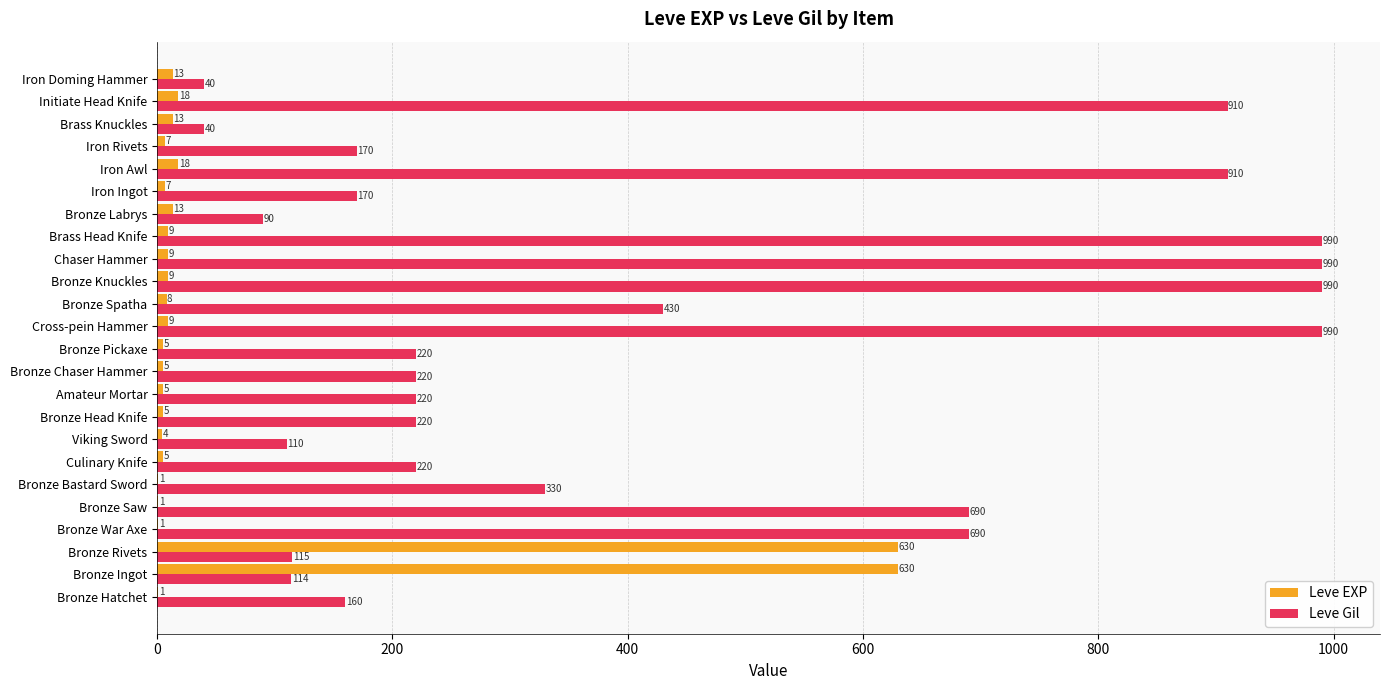

What is the sum of all Leve EXP values?

1426